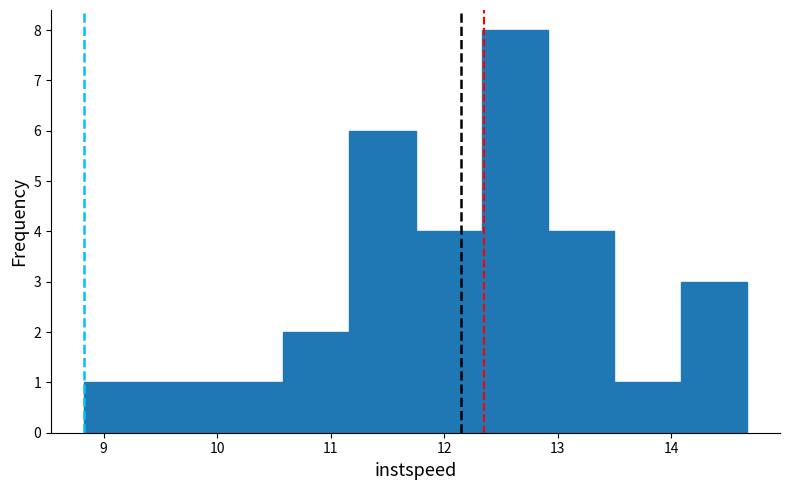

Reading left to right, transcribe this chart: for each bar, give the range it covers on the x-axis and its height. Neither the bar edges nor the heights are printed on the chart, so give them approximately, as read against the axes.

8.8 to 9.4: 1
9.4 to 10.0: 1
10.0 to 10.6: 1
10.6 to 11.2: 2
11.2 to 11.7: 6
11.7 to 12.3: 4
12.3 to 12.9: 8
12.9 to 13.5: 4
13.5 to 14.1: 1
14.1 to 14.7: 3